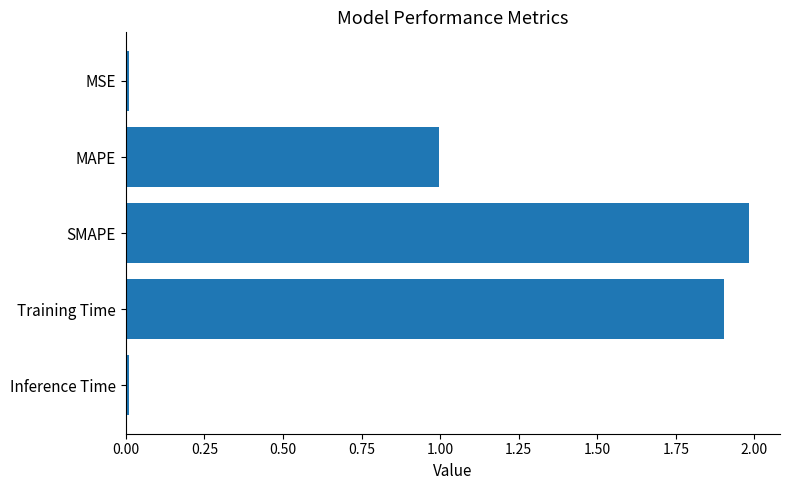

What is the difference between the maximum and minimum values?

2.0